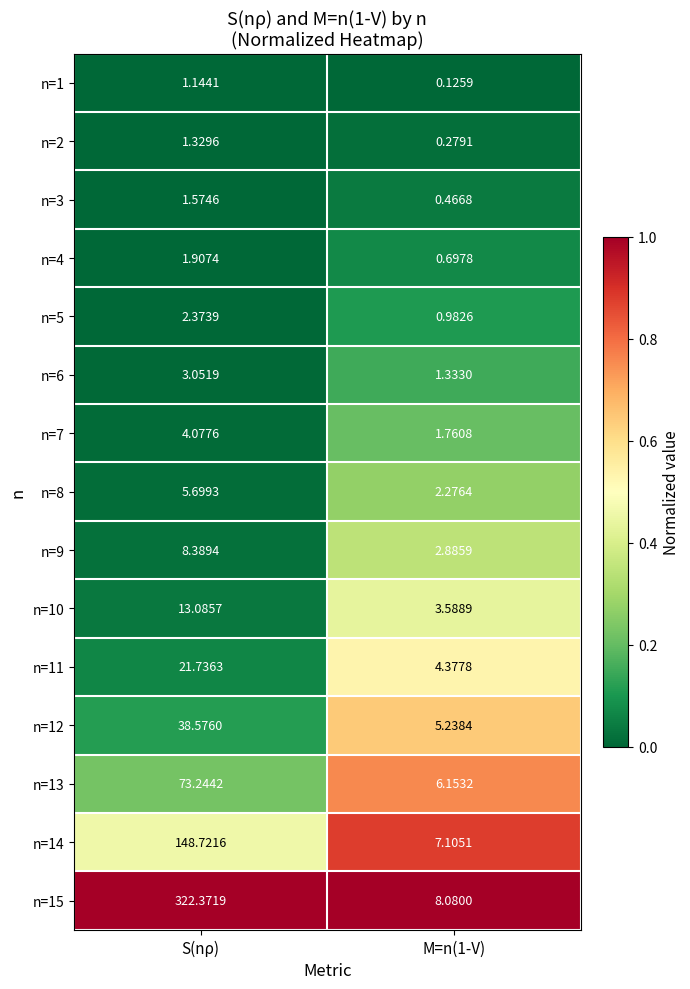

Where does the n=11 series first go above 21?

S(nρ)